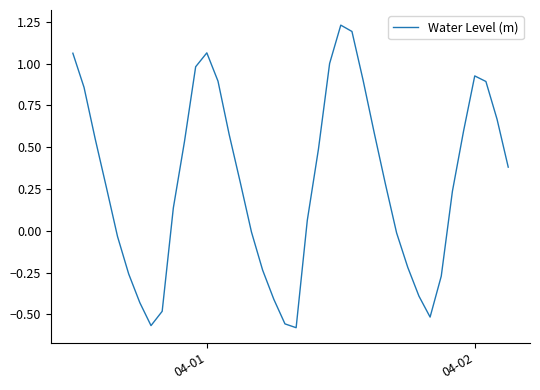

What is the difference between the maximum and minimum values?

1.8